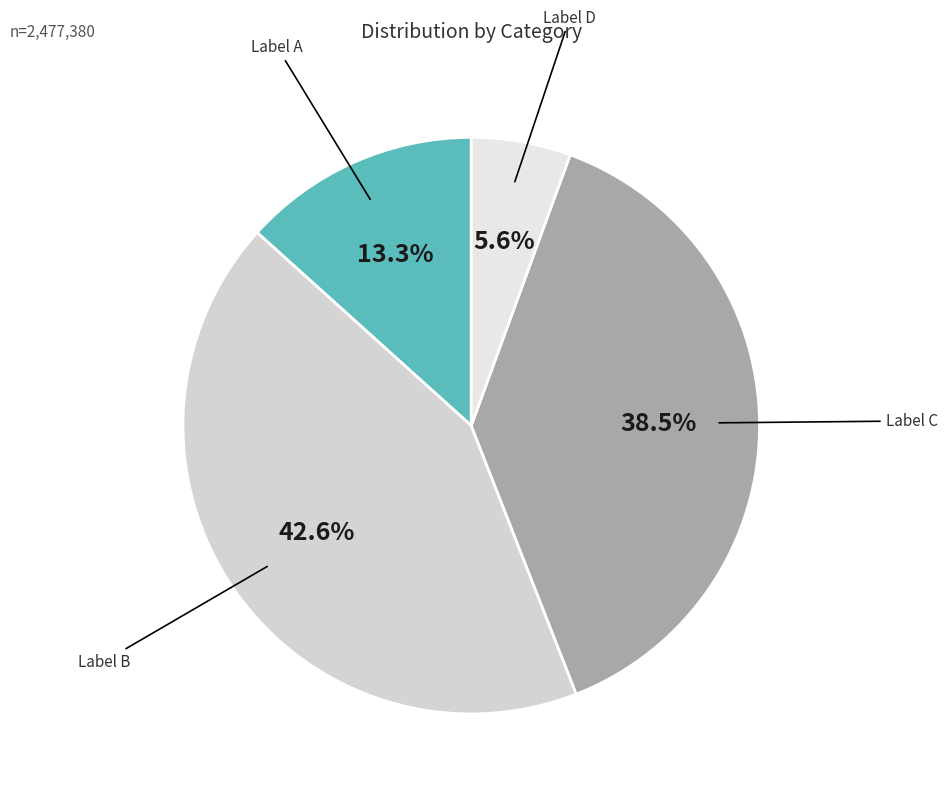

How many slices are in this pie chart?

4